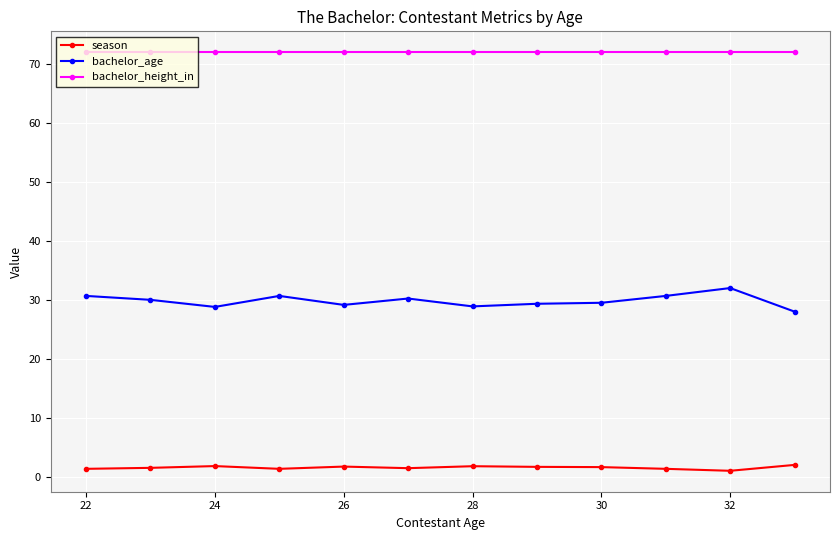

List the series in order of their overall mean, lowest first.

season, bachelor_age, bachelor_height_in